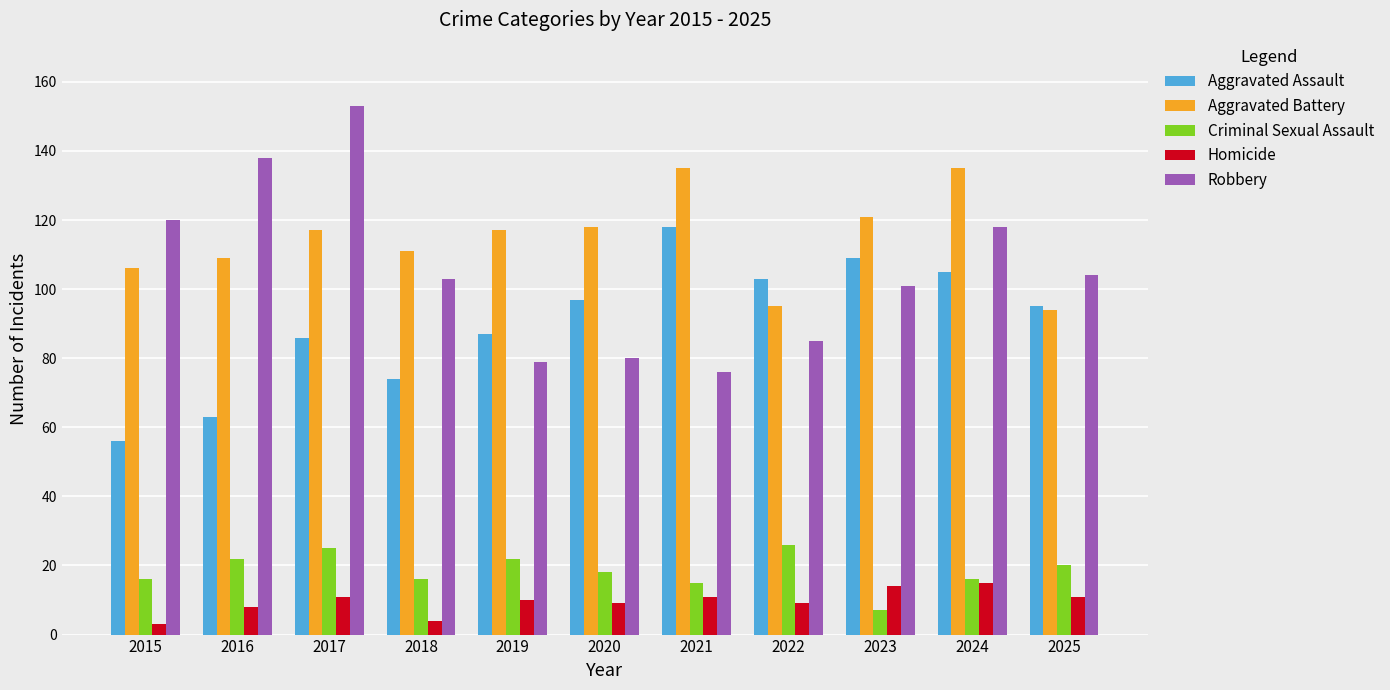

What is the greatest value displayed?

153